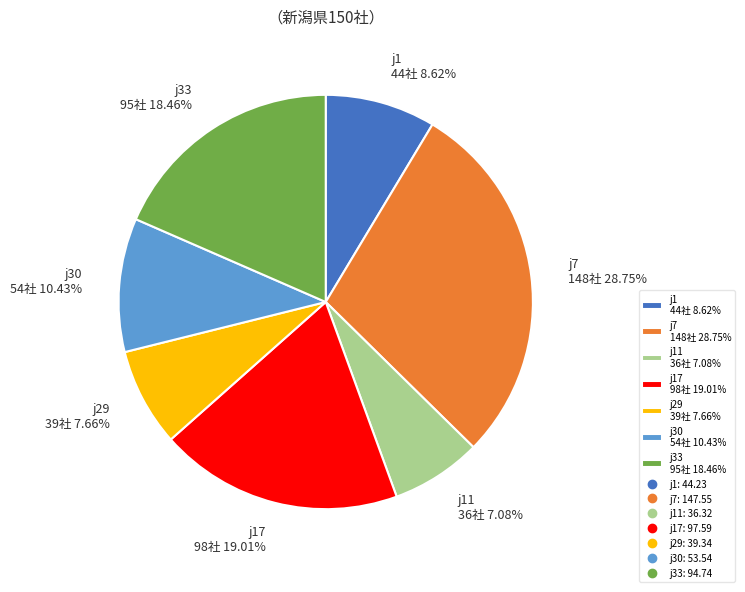

Is there a majority slice in this chart?

No